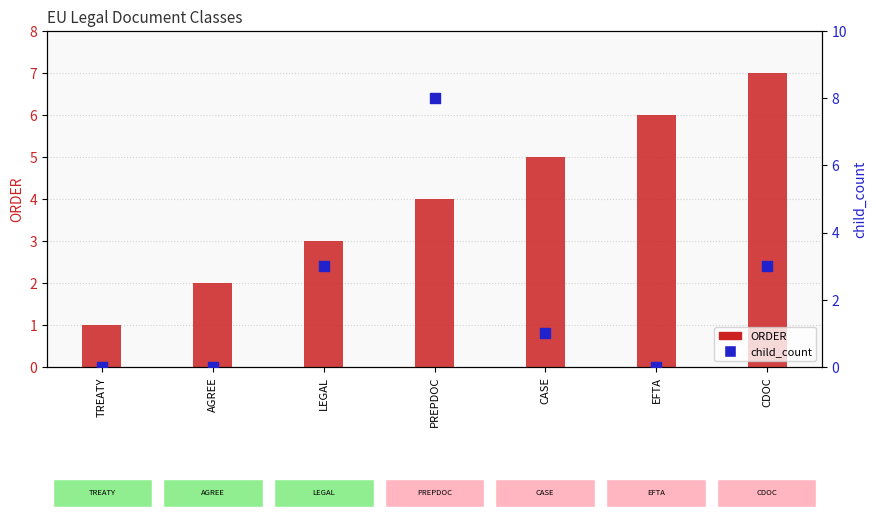

What are all the series names shown in the legend?

ORDER, child_count